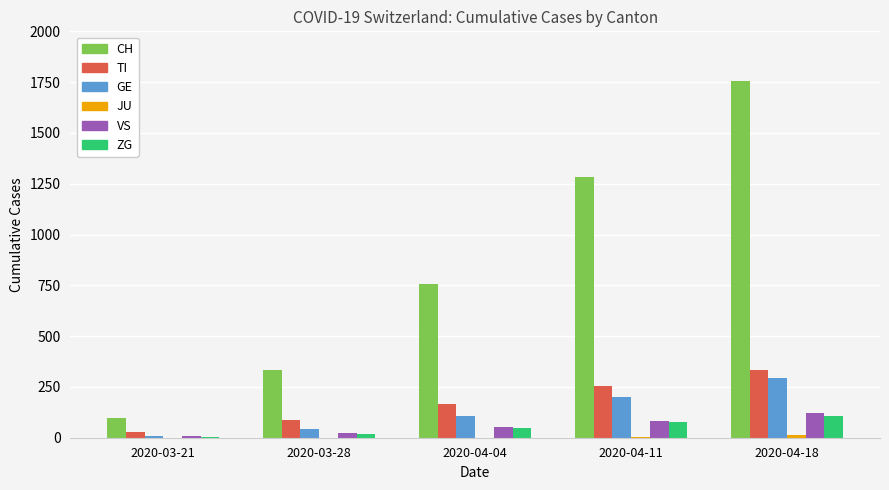

Which series has the largest total across all categories?

CH